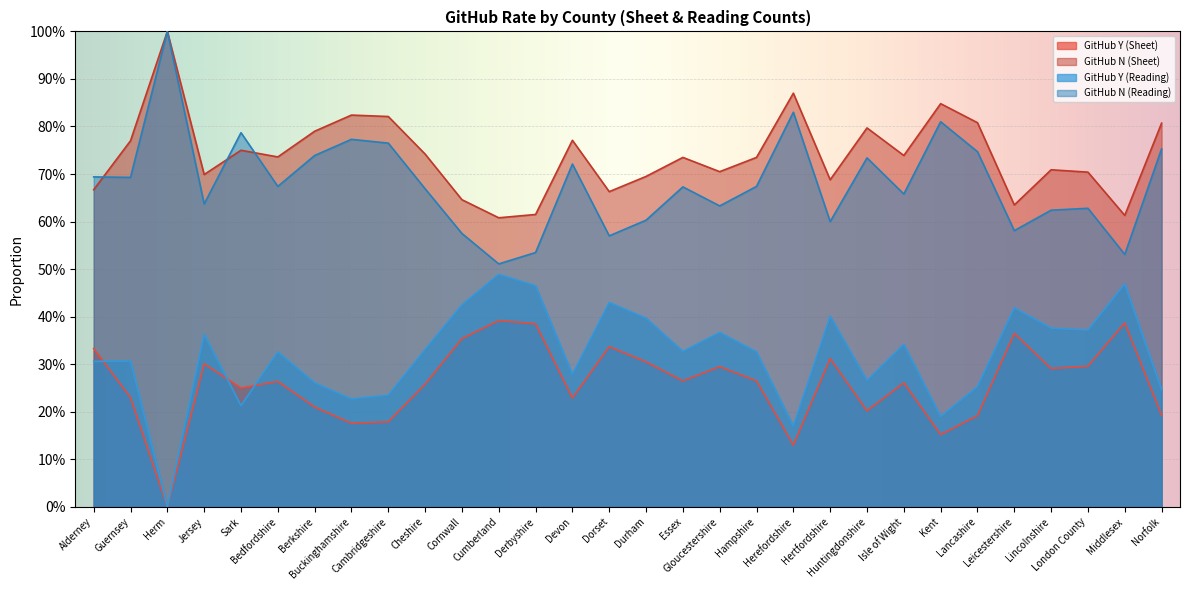

At which category does GitHub Y (Sheet) reach its first local peak?

Jersey